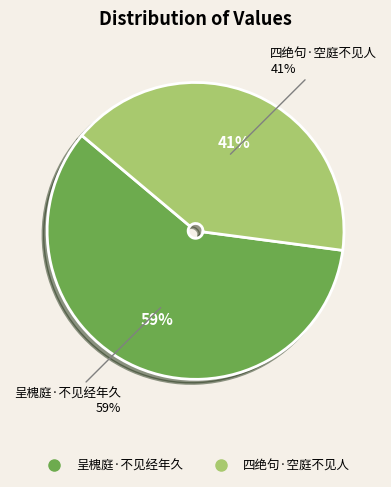

Is it true that 呈槐庭·不见经年久 is 59% of the pie?

True